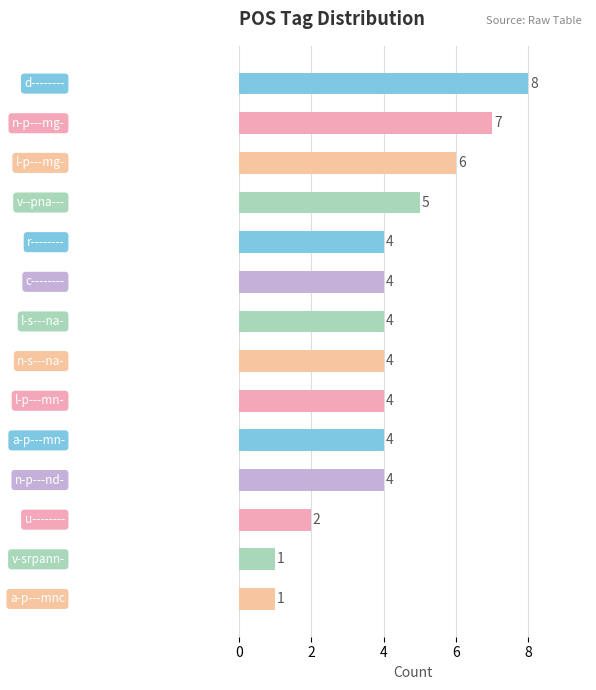

How many values are below 4?

3